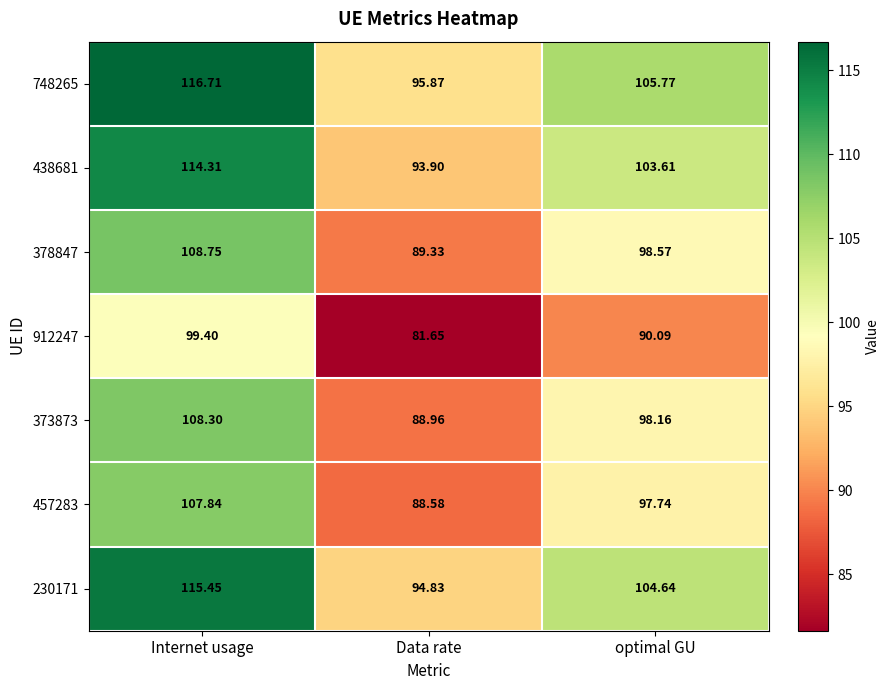

Which category has the lowest value in the 912247 series?

Data rate